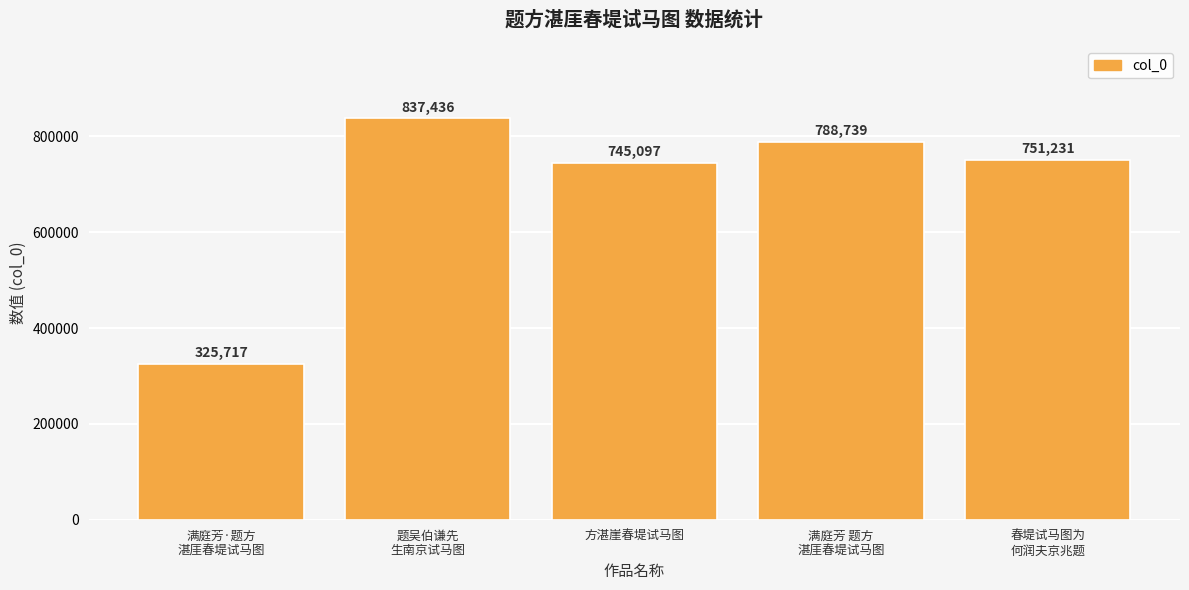

What is the minimum value shown in the chart?

325717